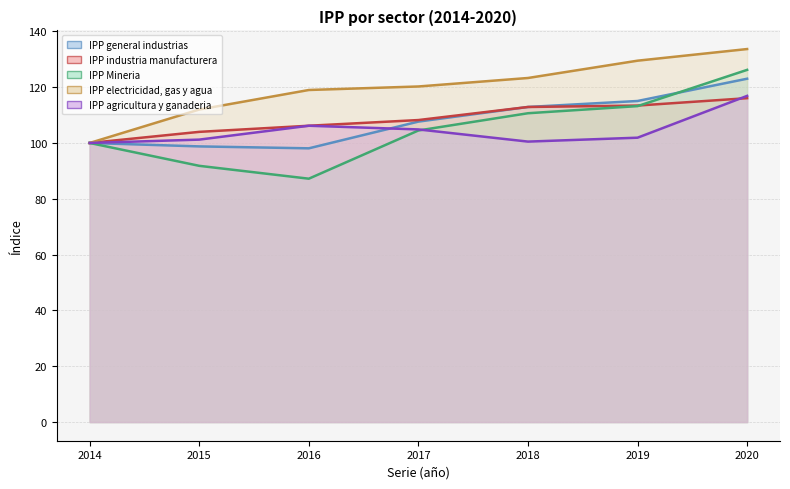

Which label corresponds to the largest value in the chart?

2020